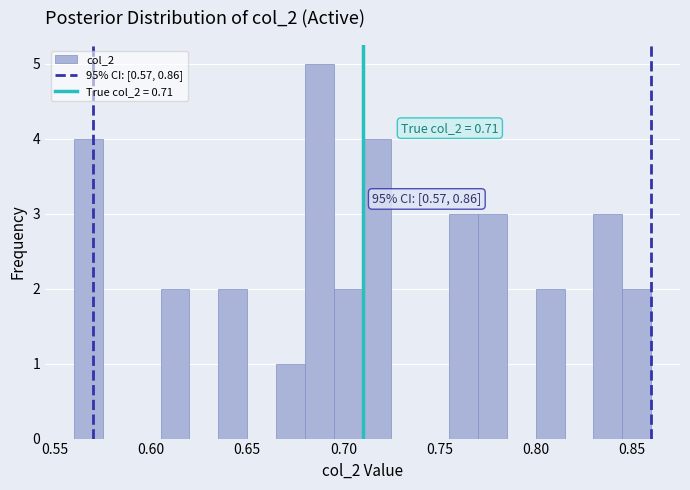

Read against the x-axis, roughly where is the centre of the tallest bar?

0.690